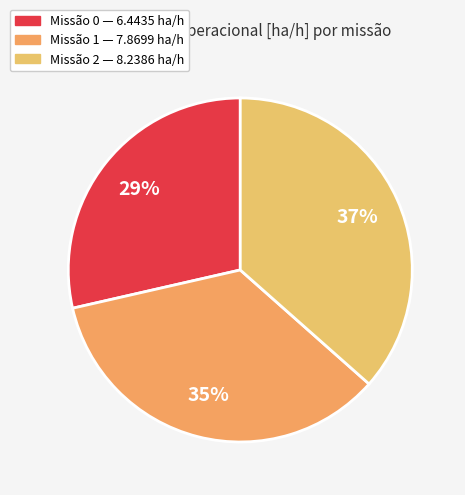

Which slice is the largest?

2